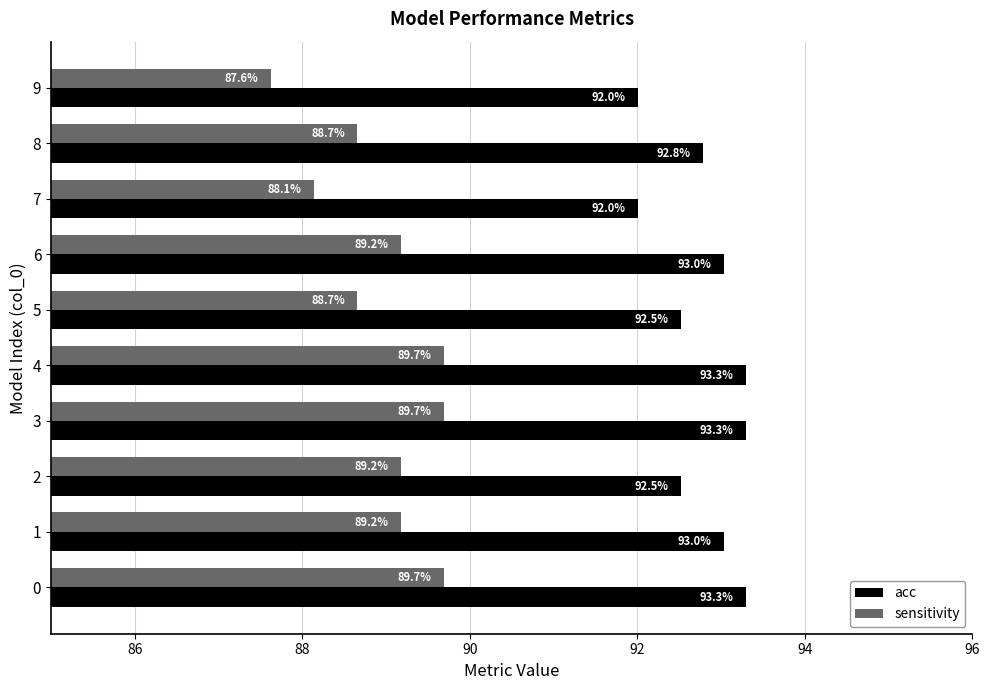

List the series in order of their peak value, lowest first.

sensitivity, acc